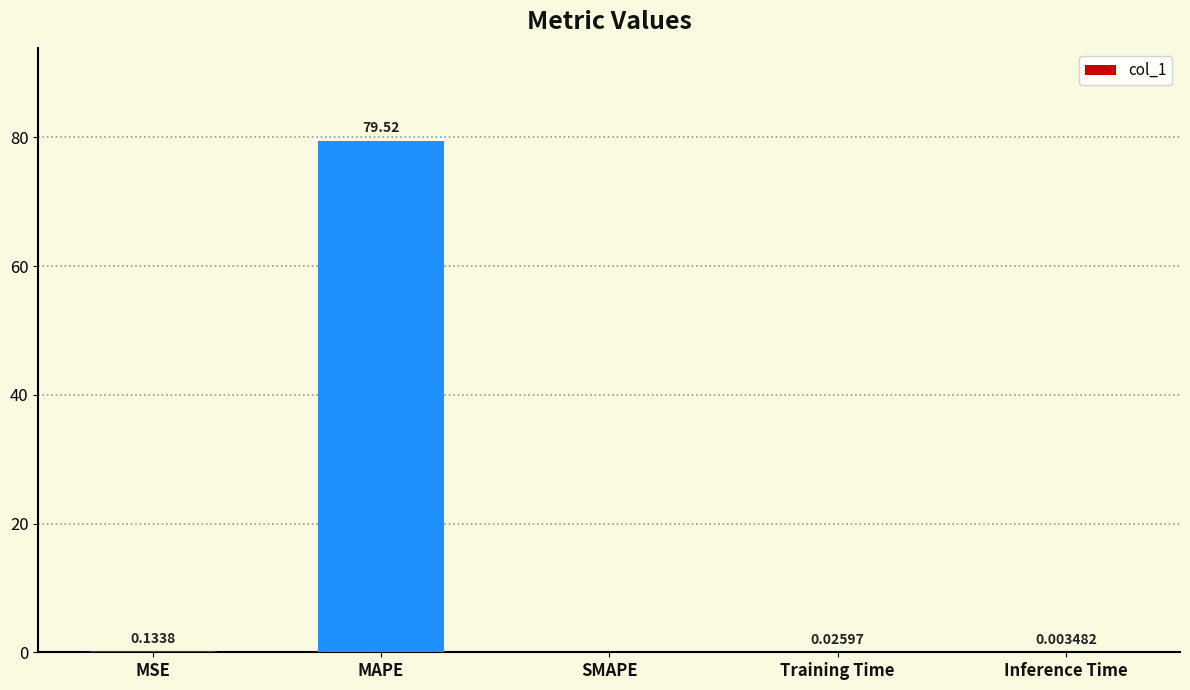

Where is the data nearest to the value 39?

MSE